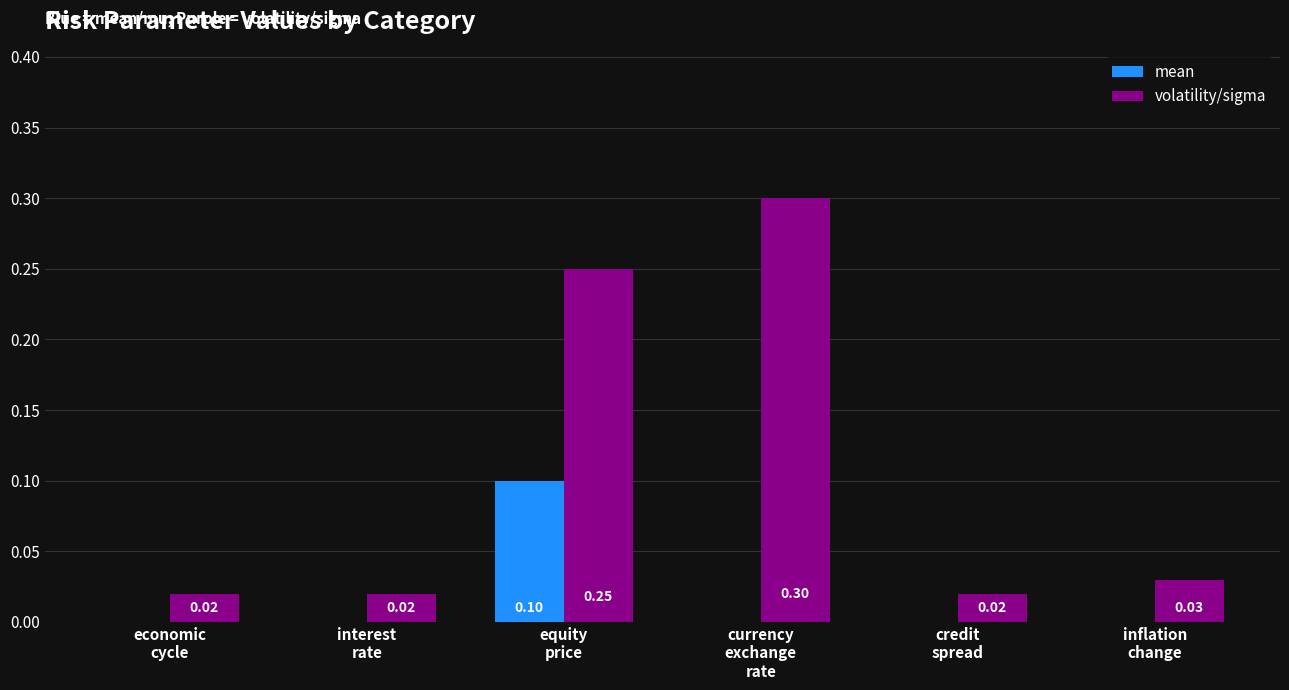

Which series has the widest spread of values?

volatility/sigma